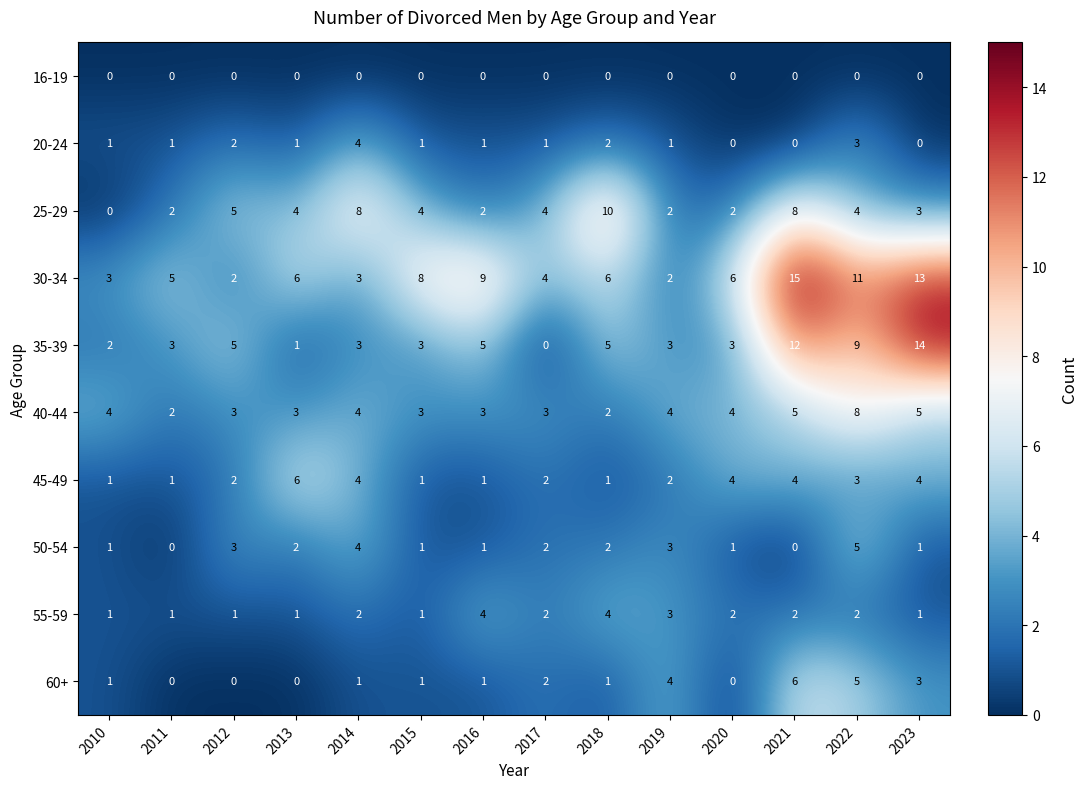

What is the difference between the second highest and minimum values in the 50-54 series?

4